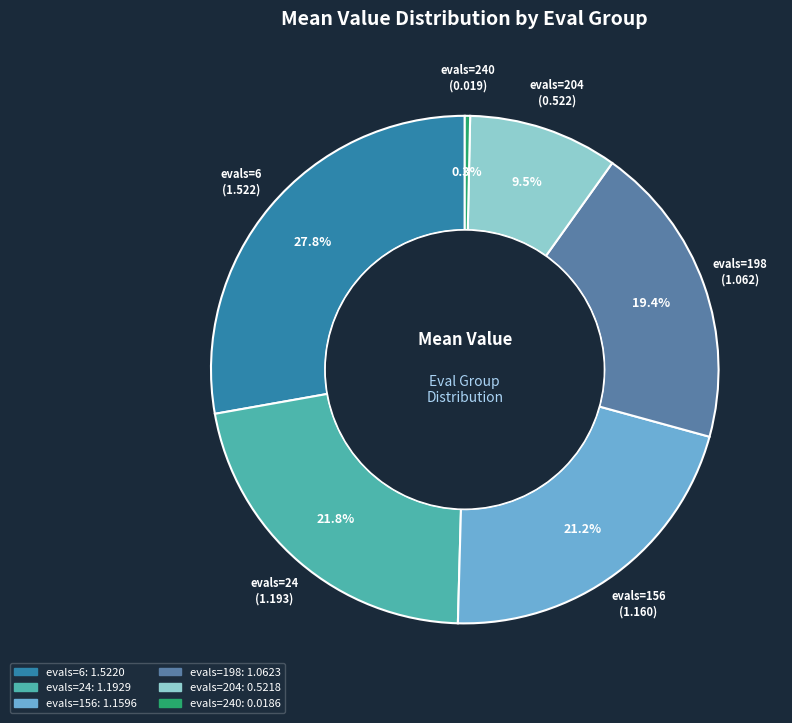

Does any single category account for the majority?

No